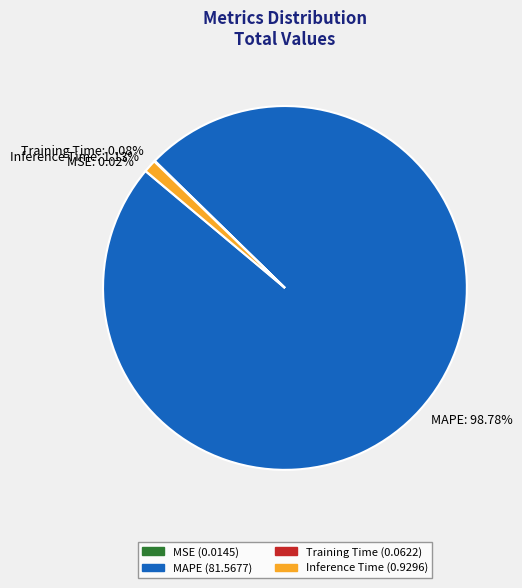

To the nearest percent, what is the average slice percentage?

25%